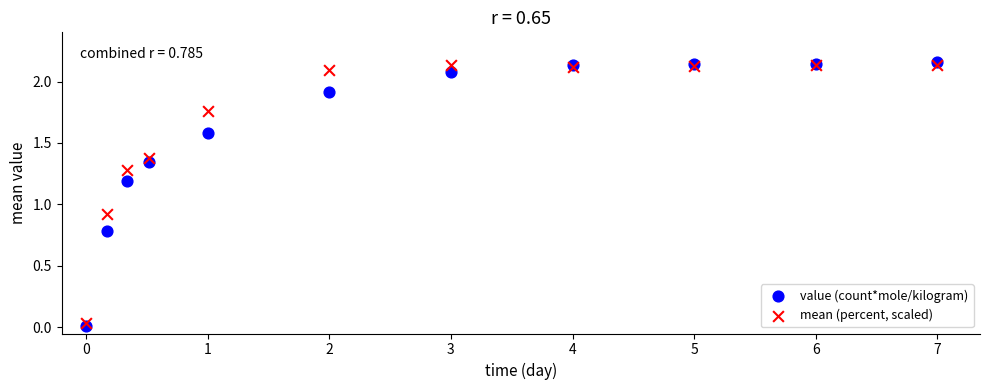

In the value (count*mole/kilogram) series, what Y value is closest to 1?

1.2